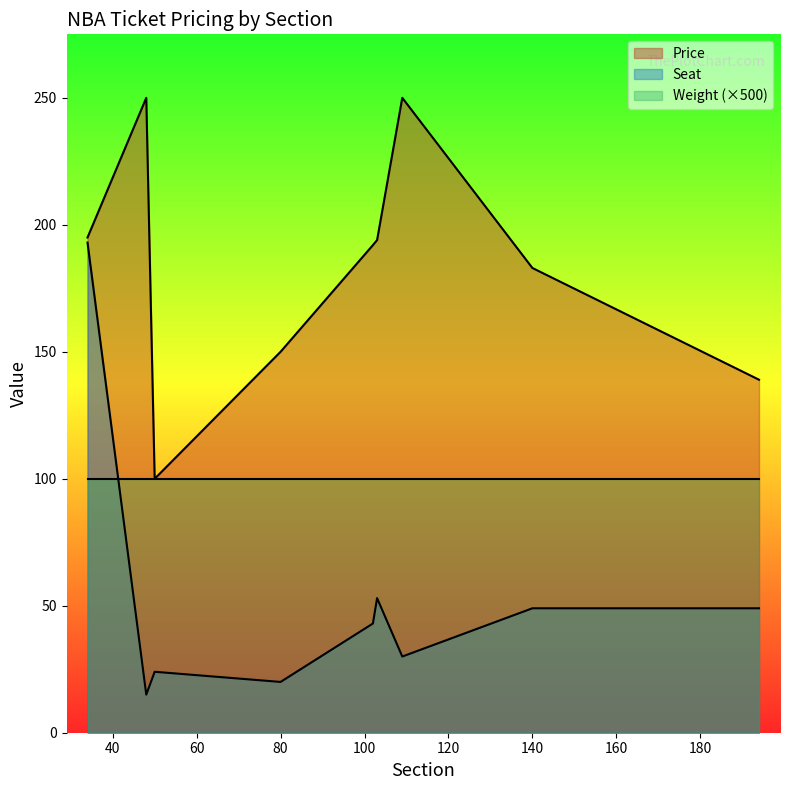

Which series has the largest total across all categories?

Price